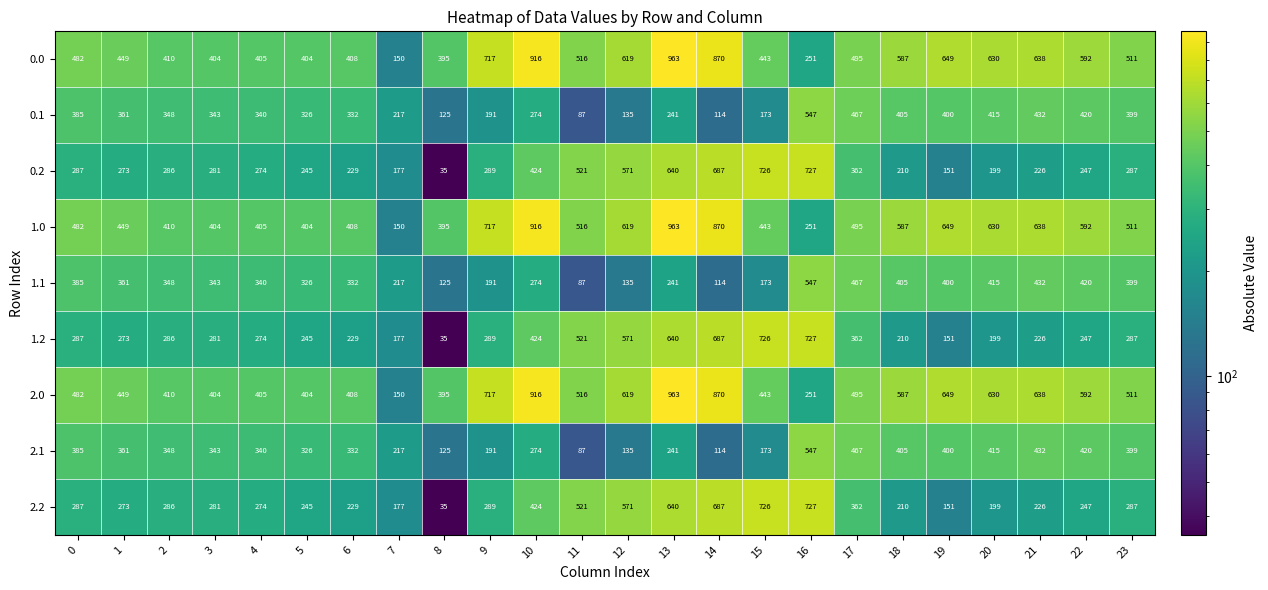

What is the spread (max minus min) of values at 11?

434